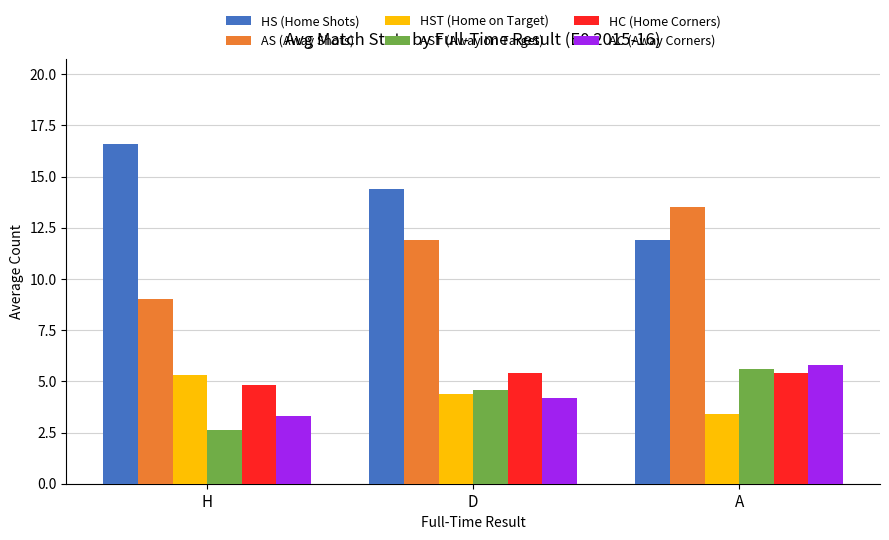

Reading left to right, transcribe all the data shown in this chart.

HS (Home Shots): H=16.6	D=14.4	A=11.9
AS (Away Shots): H=9.0	D=11.9	A=13.5
HST (Home on Target): H=5.3	D=4.4	A=3.4
AST (Away on Target): H=2.6	D=4.6	A=5.6
HC (Home Corners): H=4.8	D=5.4	A=5.4
AC (Away Corners): H=3.3	D=4.2	A=5.8